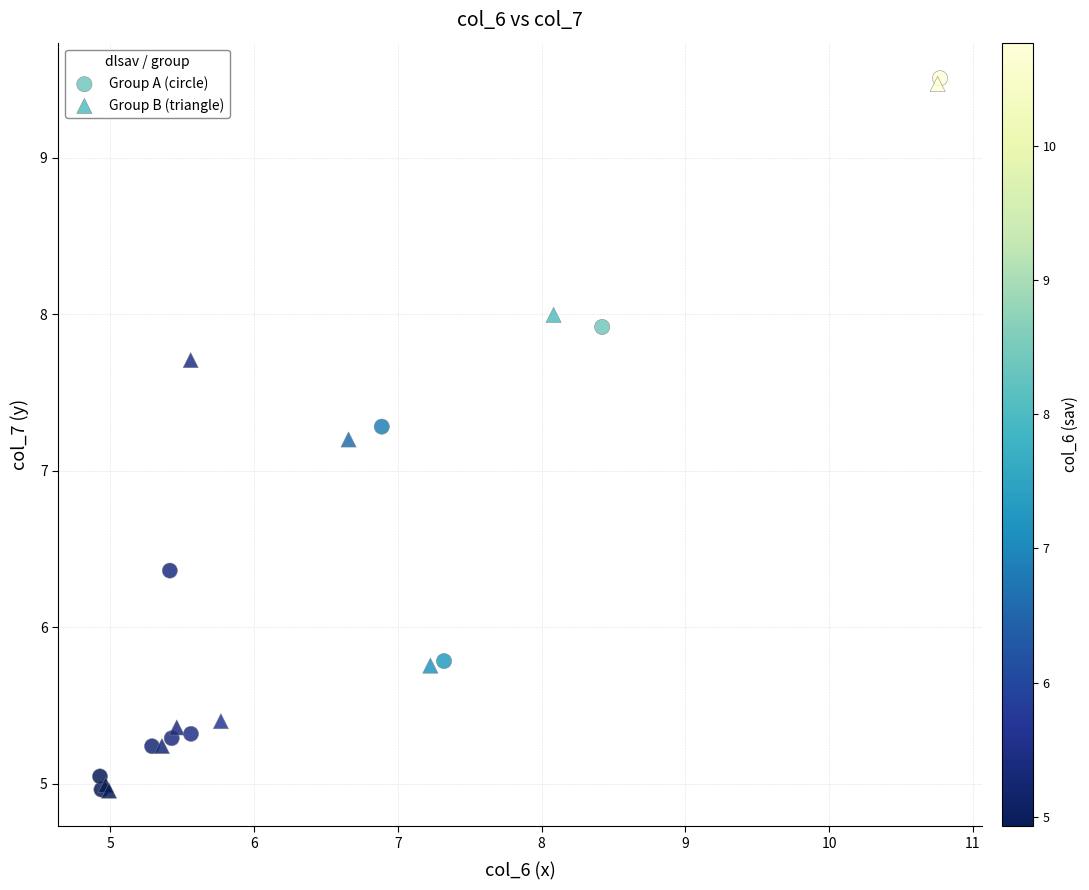

What are all the series names shown in the legend?

Group A (circle), Group B (triangle)